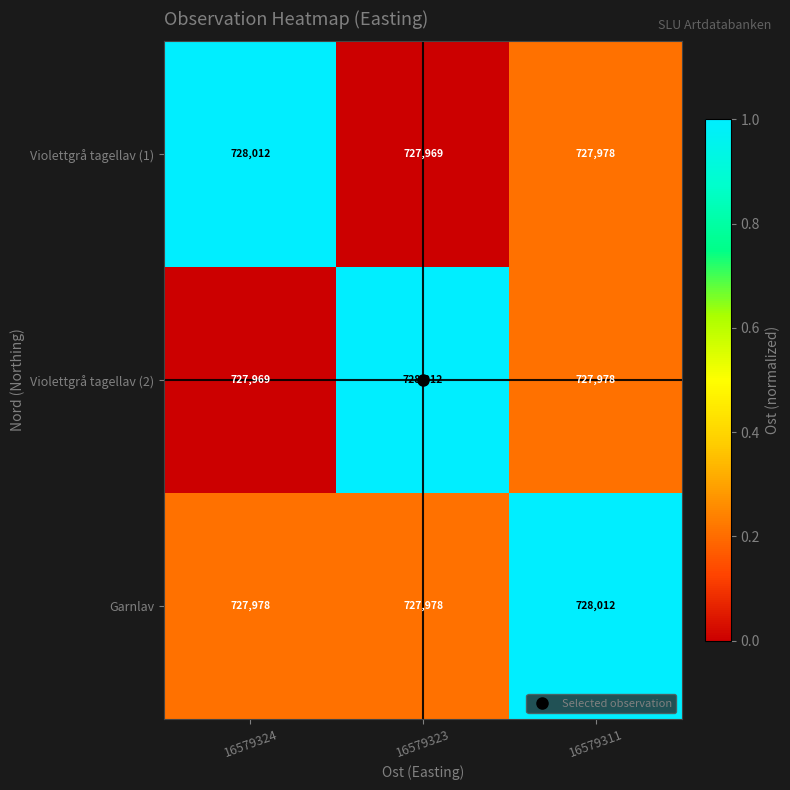

Count the number of categories in the chart.

3